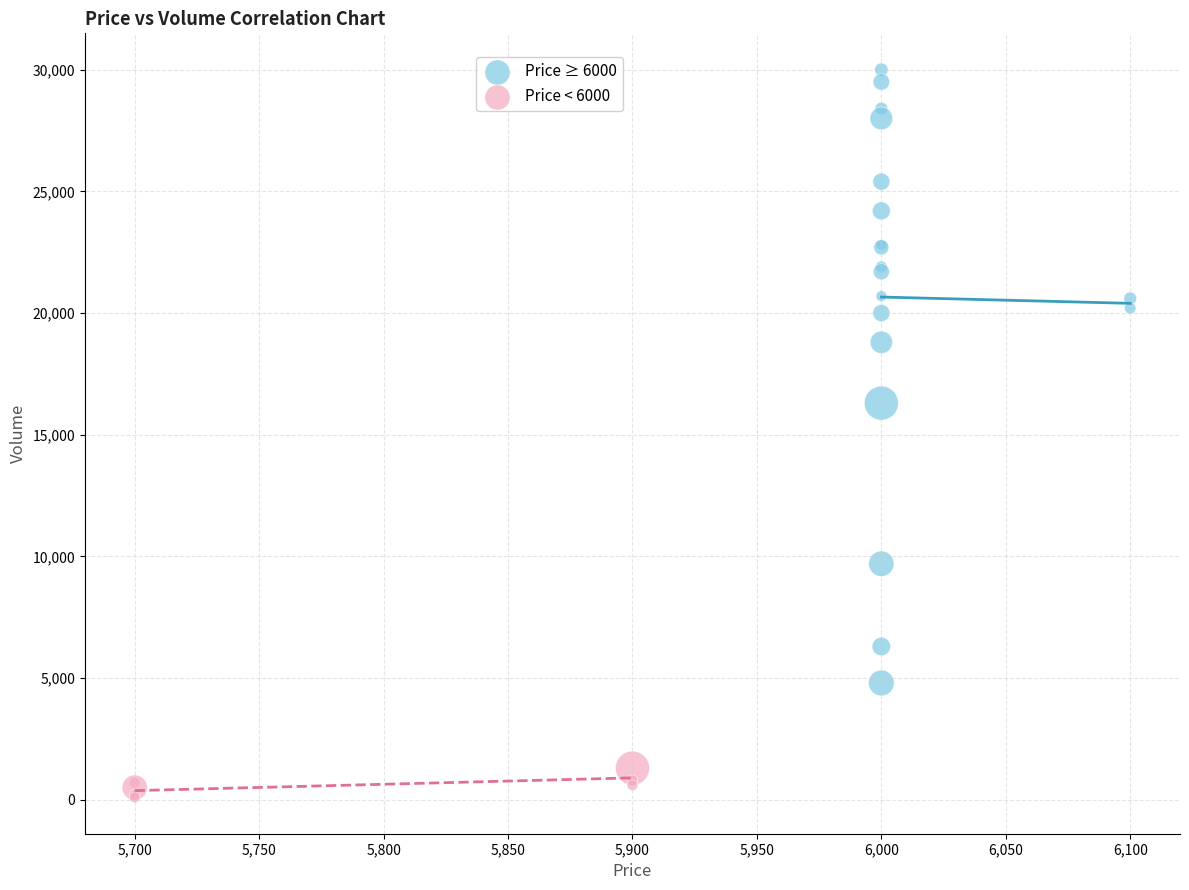

Which series has the largest Y range (max minus min)?

Price ≥ 6000